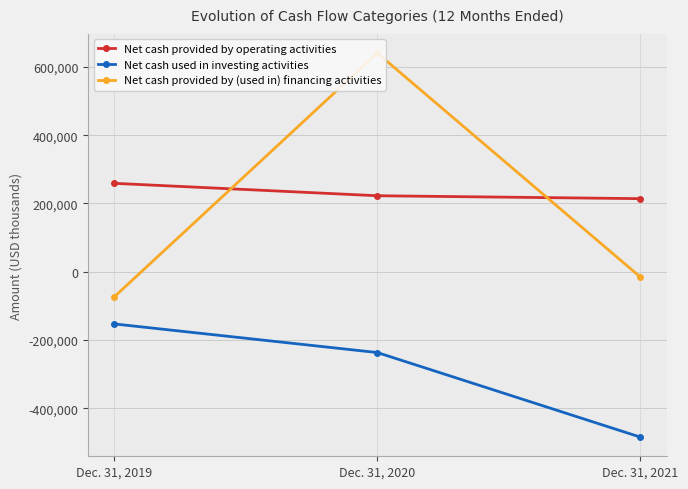

How many data points in Net cash used in investing activities are less than -236637?

1